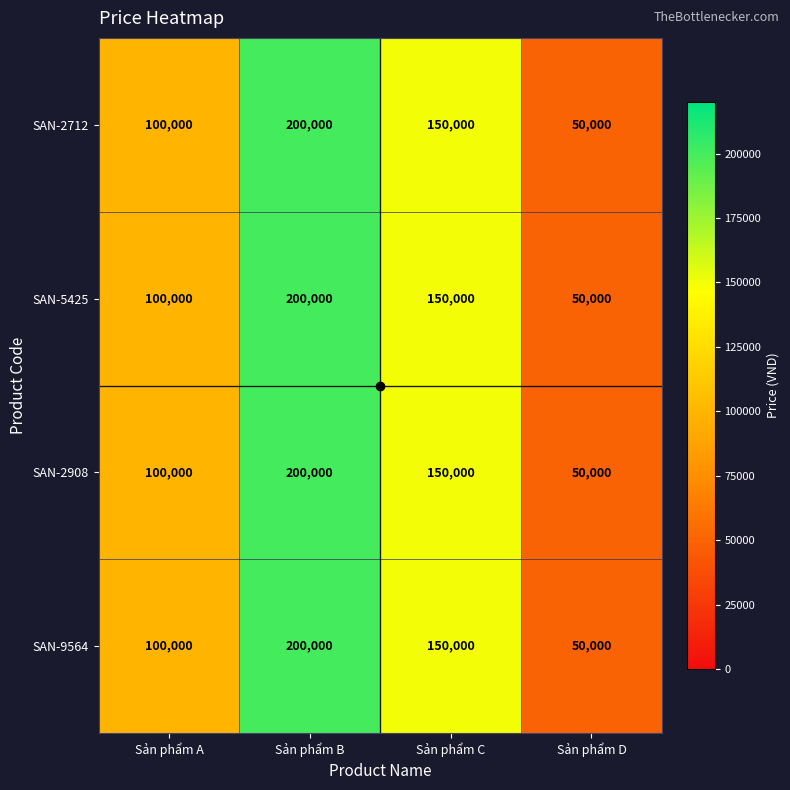

What is the difference between the maximum and minimum values in the SAN-5425 series?

150000